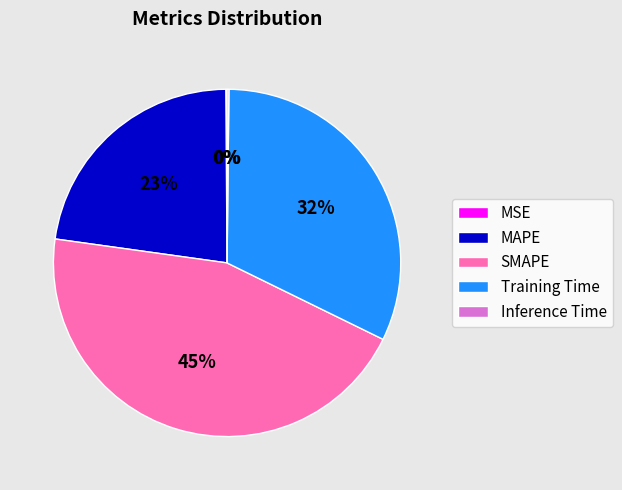

To the nearest percent, what is the difference between the largest and smallest slice percentages?

45%